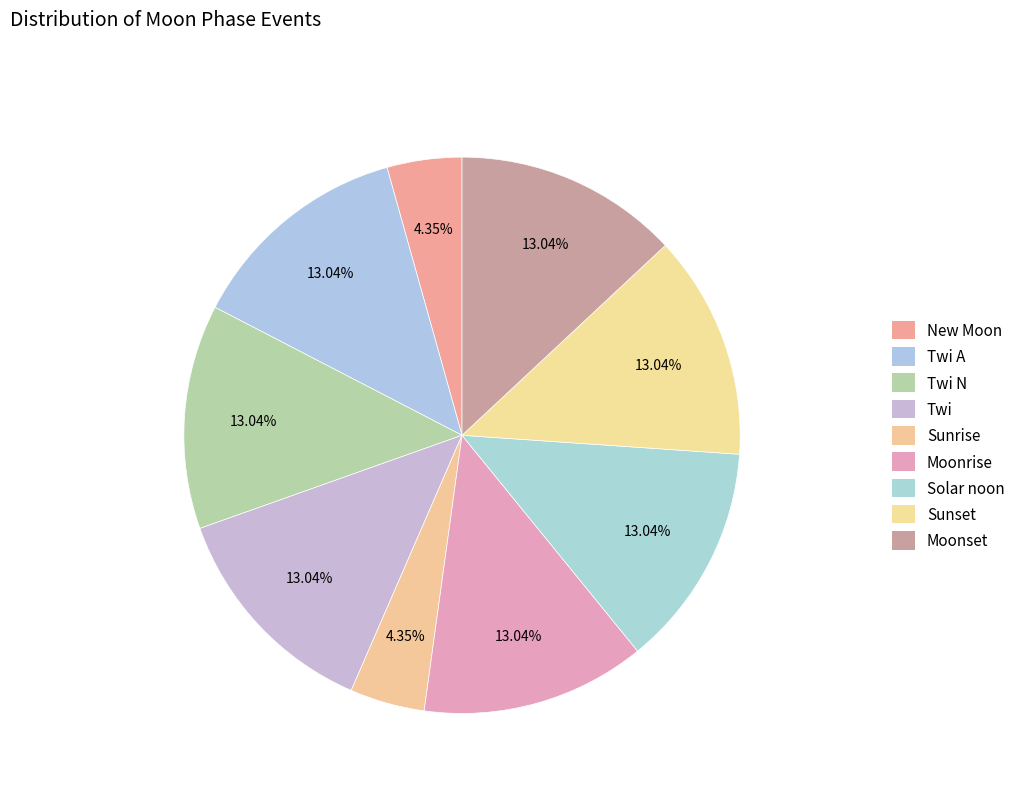

Does any single category account for the majority?

No